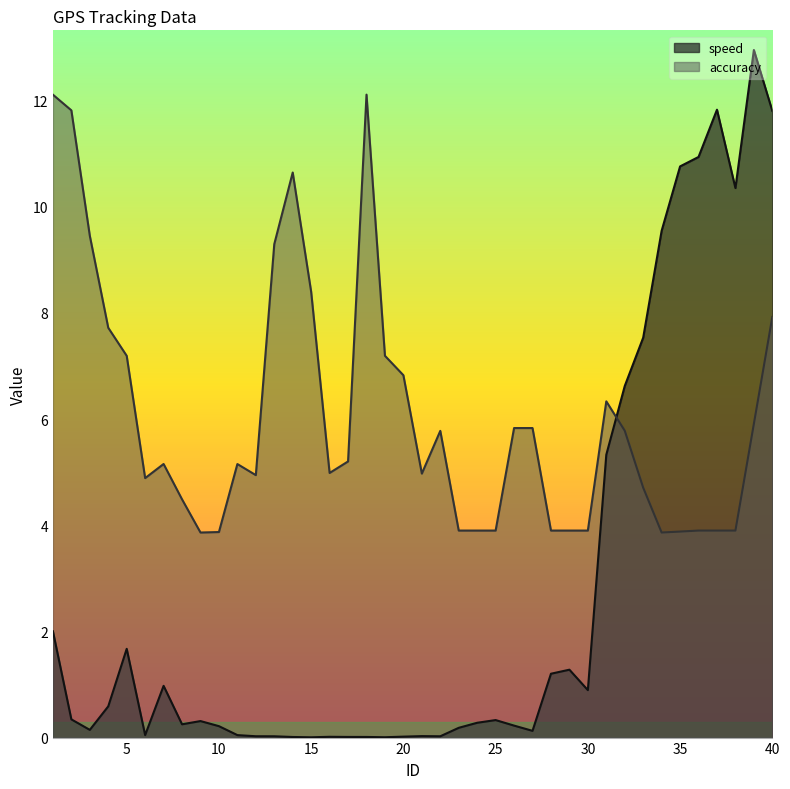

List the series in order of their peak value, lowest first.

accuracy, speed